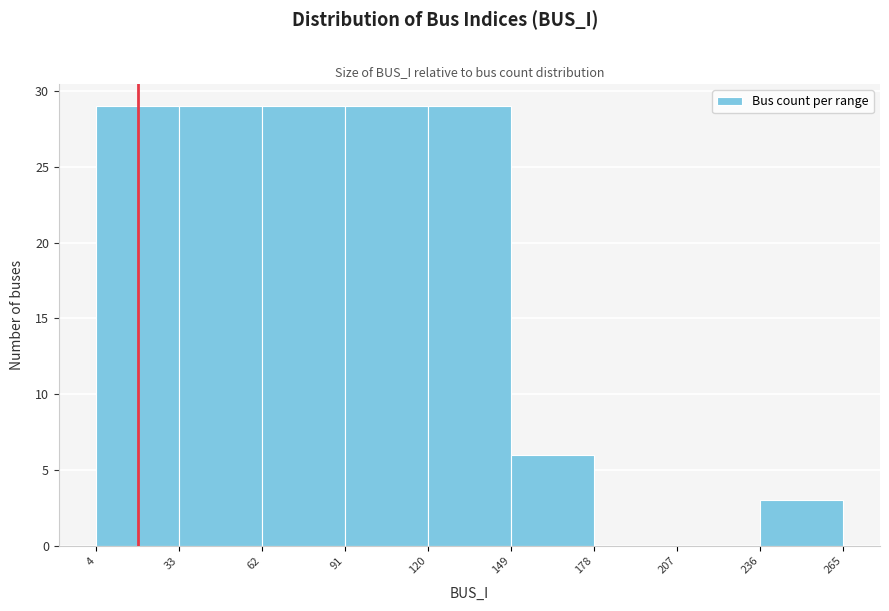

How tall is the bar that spans 62 to 91 on the x-axis? The values are not printed on the chart, so give them approximately, as read against the axis.

29